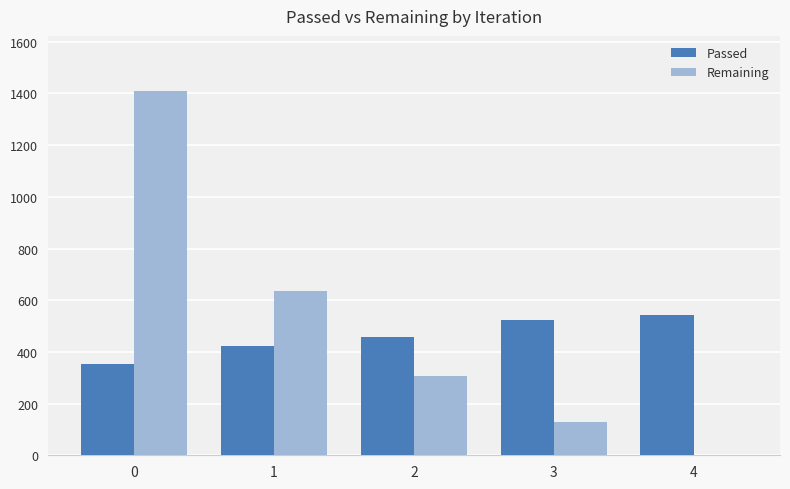

What is the average value of the Remaining series?

496